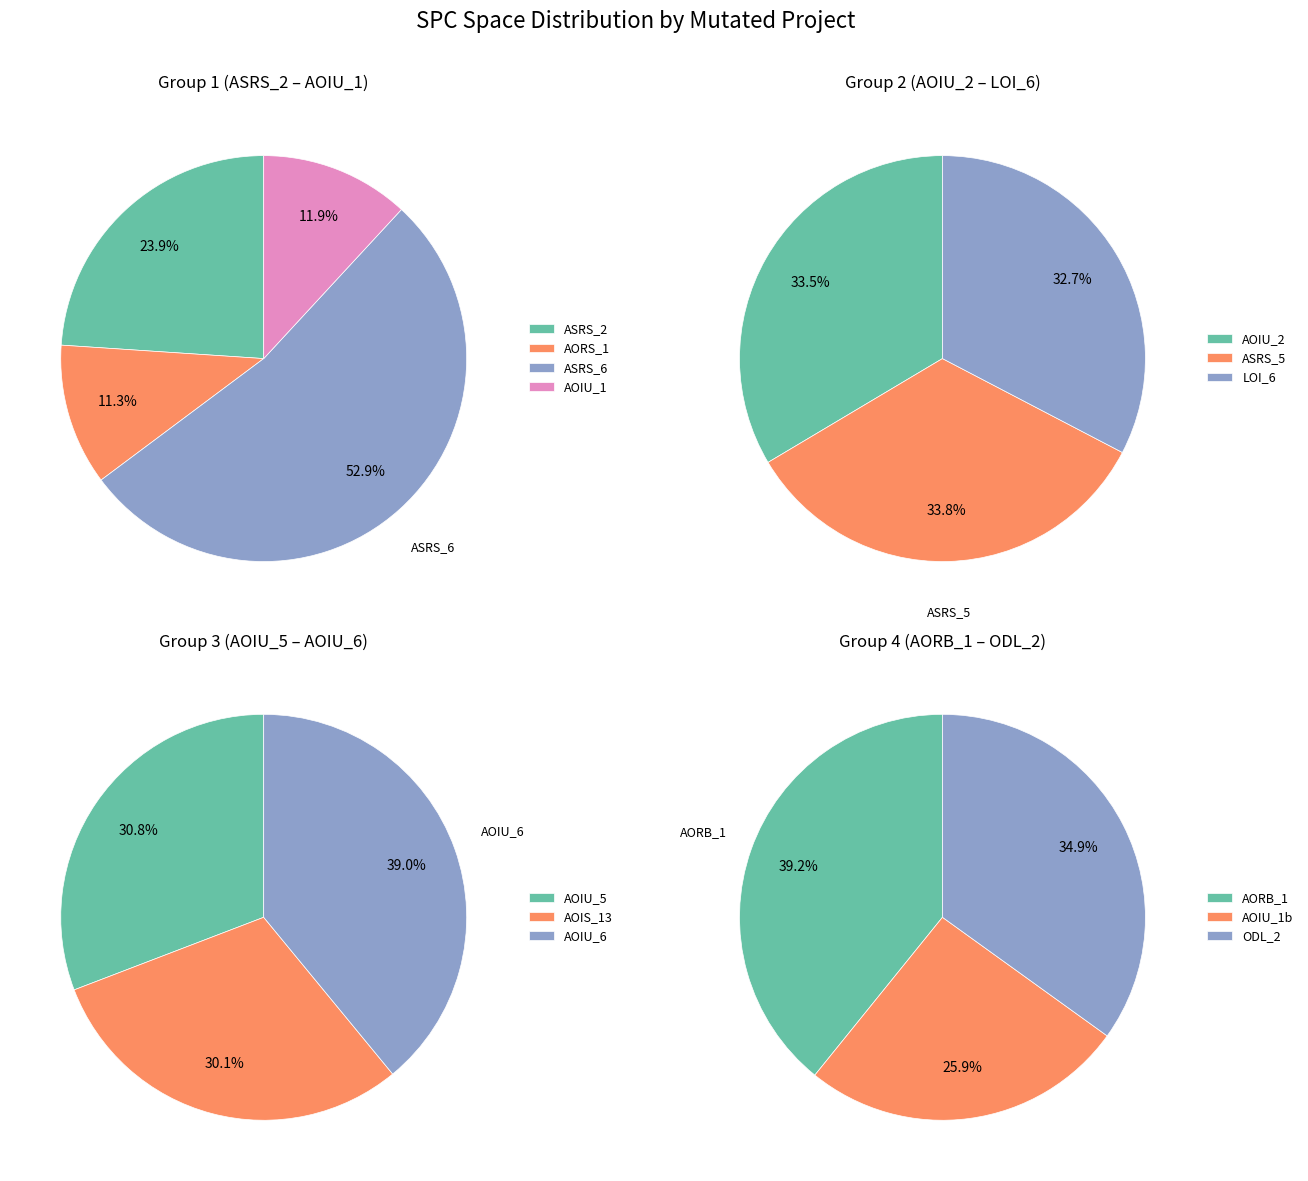

Does 12 account for over 50% of the chart?

No